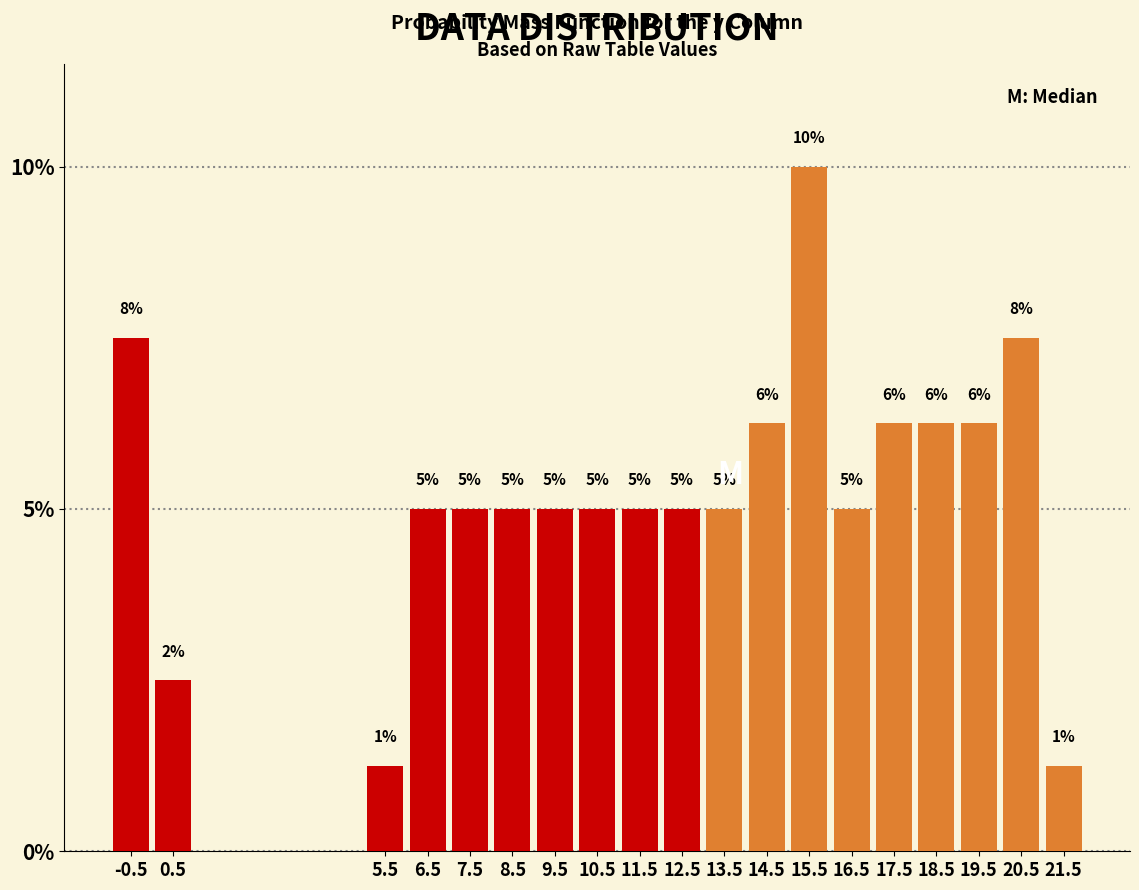

The value at 9.5 is 5.0. True or false?

True